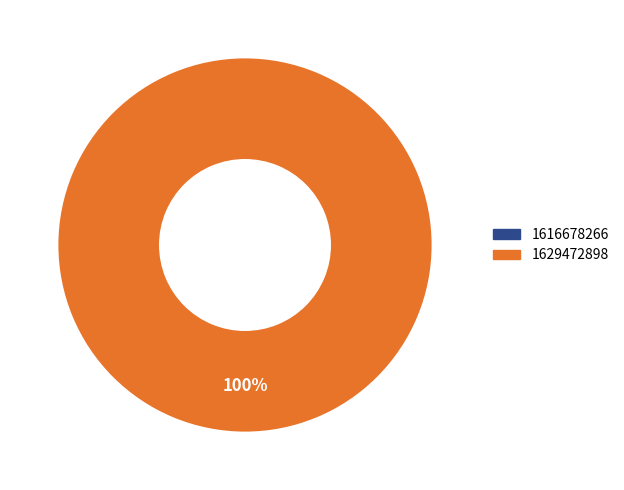

Count the number of slices in the pie.

2